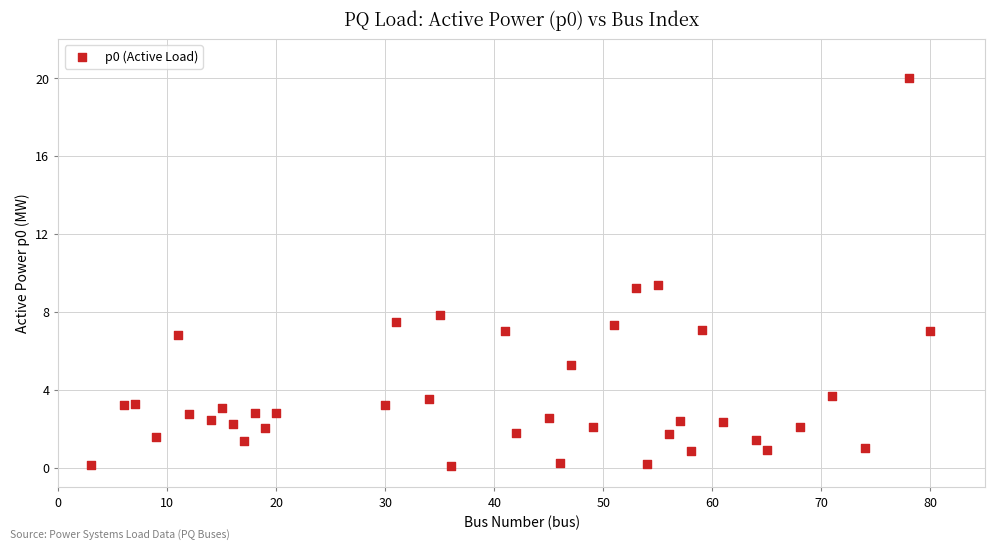

What is the range of Y values (max minus min)?

19.9